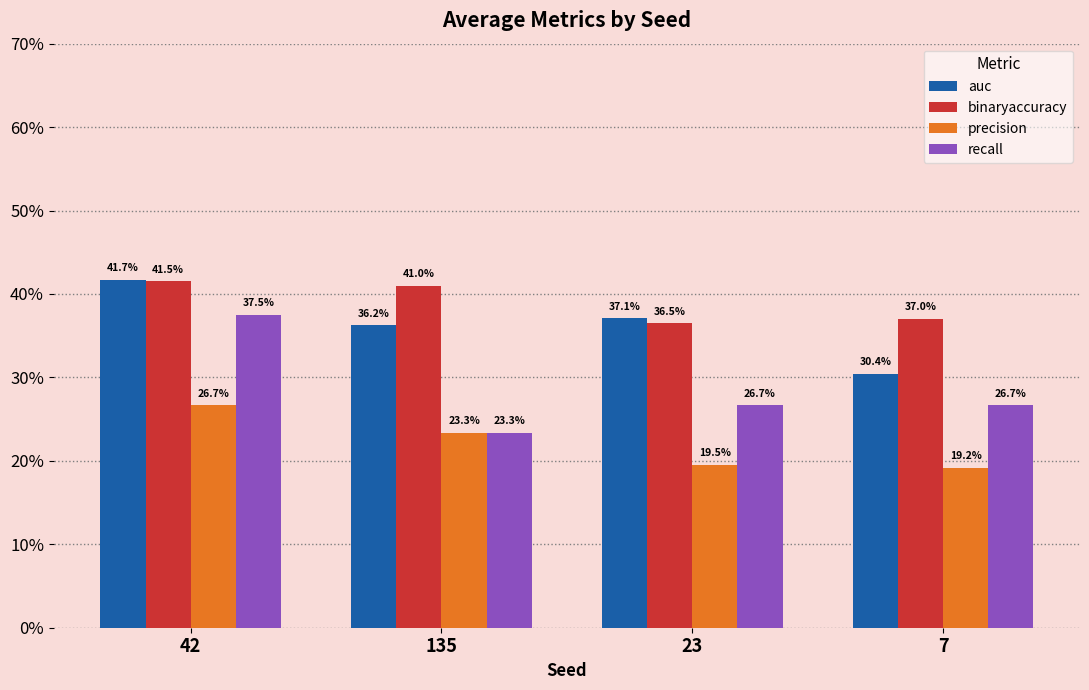

What are all the series names shown in the legend?

auc, binaryaccuracy, precision, recall